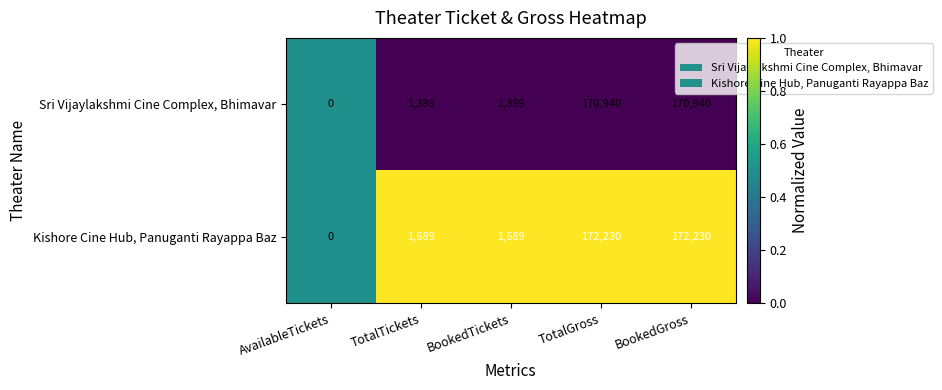

Rank the series by their maximum value, from highest to lowest.

Kishore Cine Hub, Panuganti Rayappa Baz, Sri Vijaylakshmi Cine Complex, Bhimavar